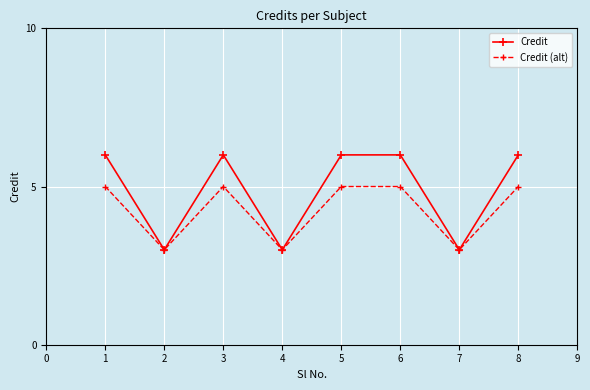

Is it true that Credit equals 6 at 5?

True